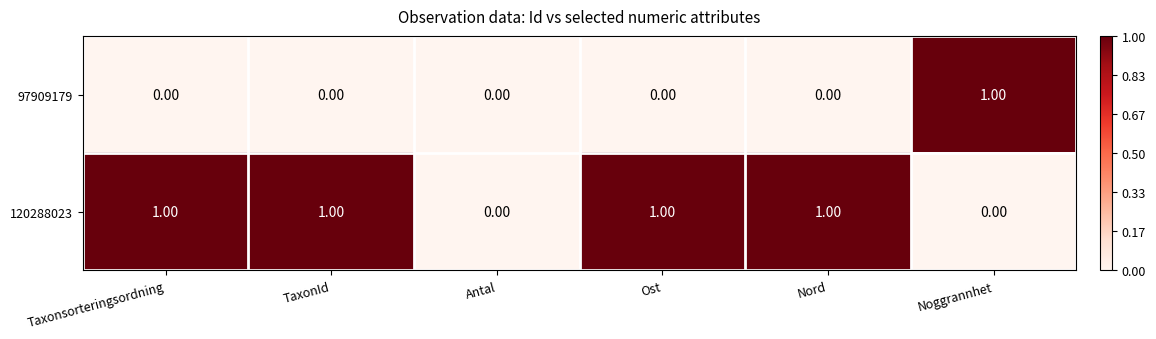

Which category has the highest value in the 97909179 series?

Noggrannhet